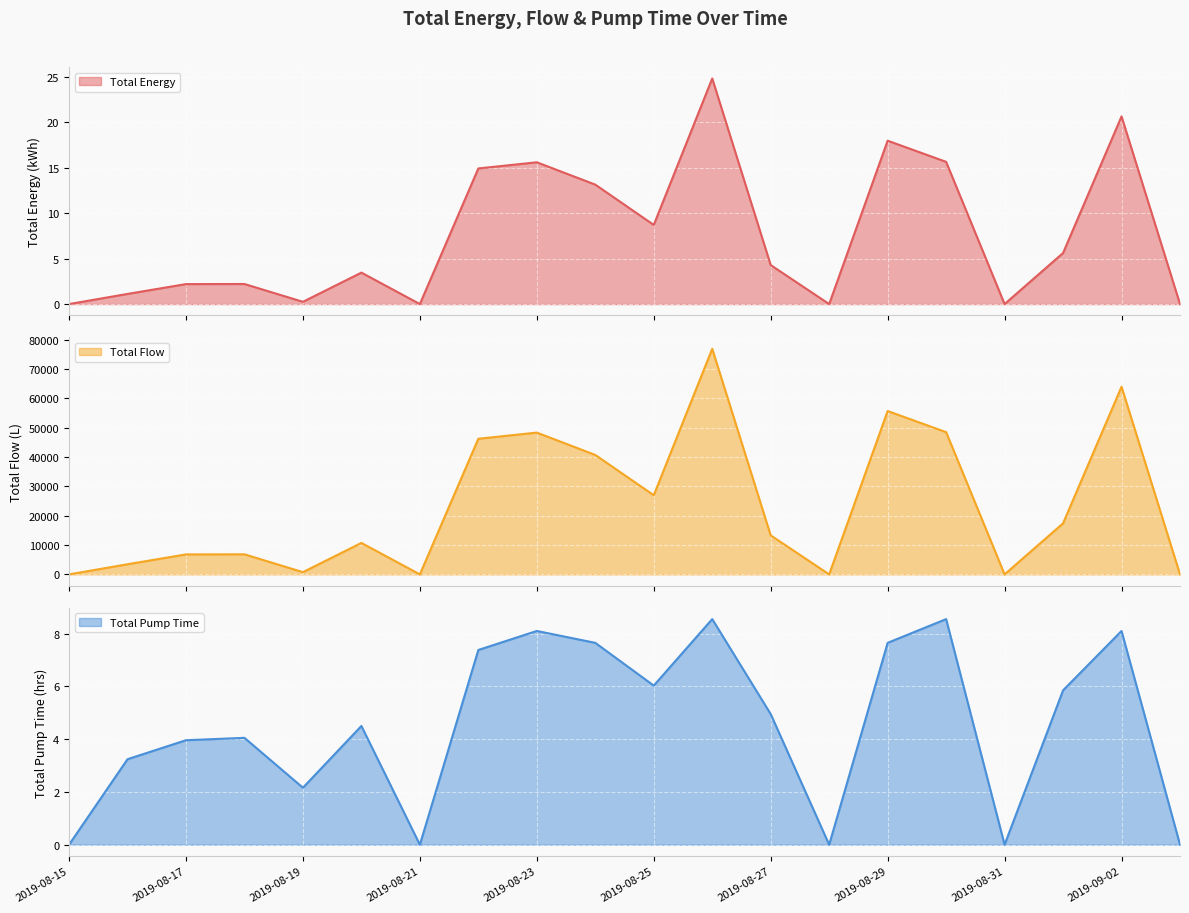

True or false: Total Pump Time has more than 0 interior local peaks.

True